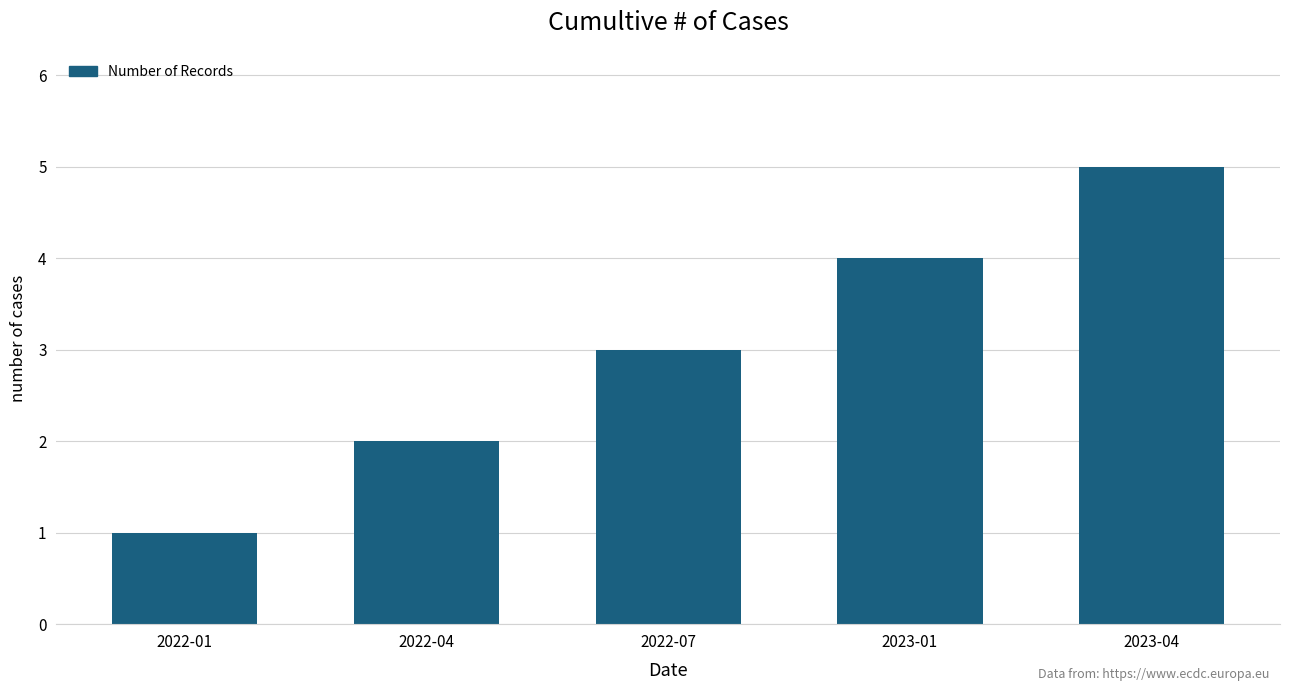

What is the approximate value at 2022-07?

3